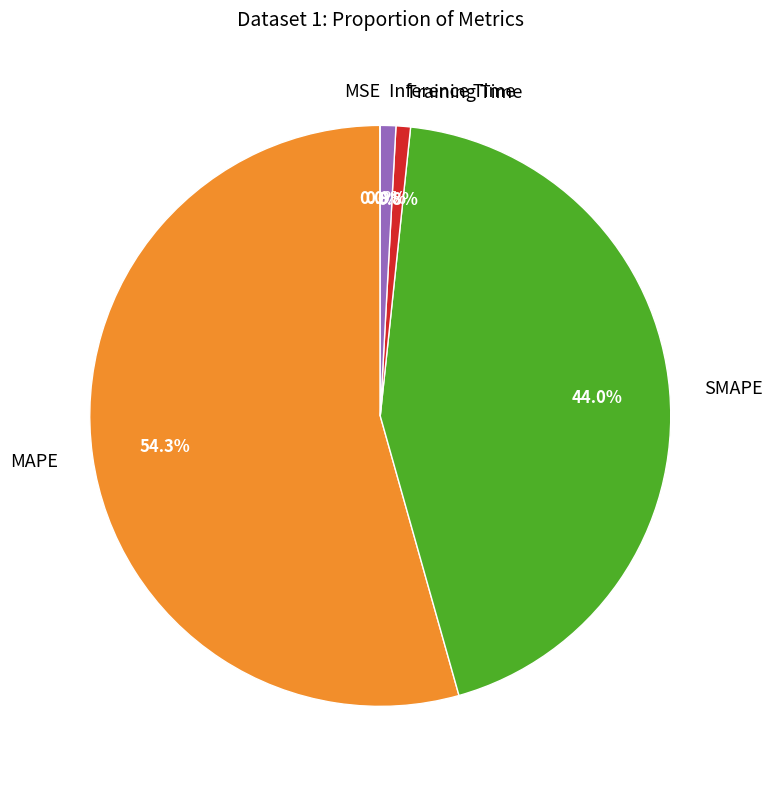

Which slice represents more than half of the pie?

MAPE